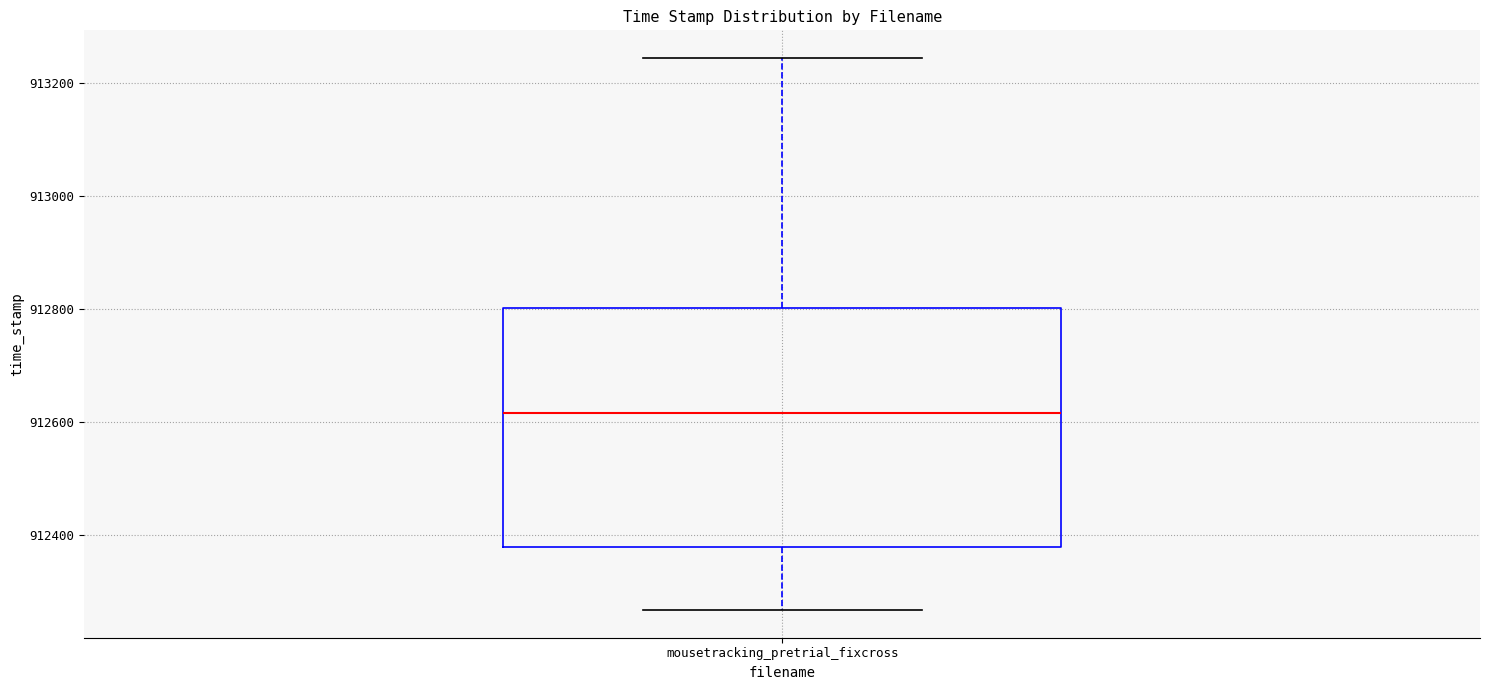

Transcribe this box plot: give where the median line is, the range the box spans, and where the two whiskers end, as read against the y-axis. The values are not printed on the chart, so give them approximately, as read against the axis.

median 912620, box 912380 to 912800, whiskers 912260 to 913240